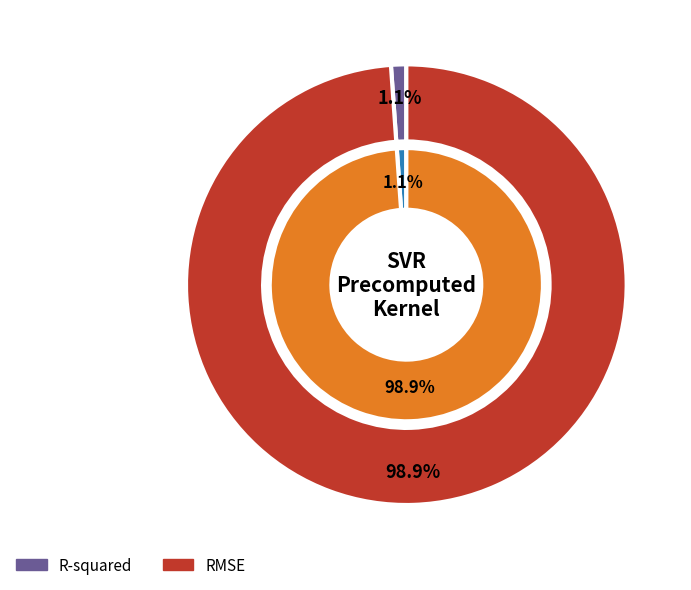

How much of the chart is everything except RMSE?

1.1%